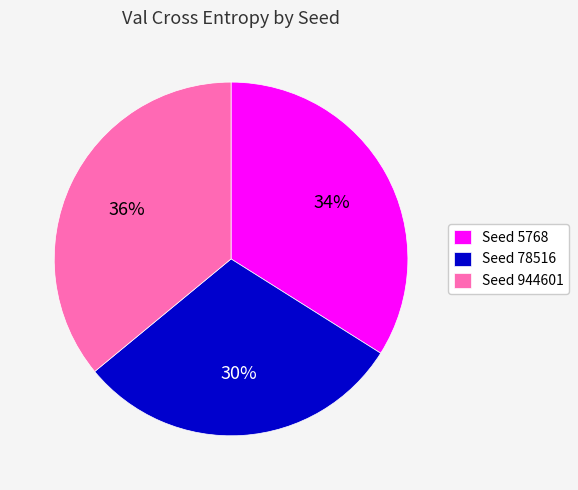

Does any single category account for the majority?

No